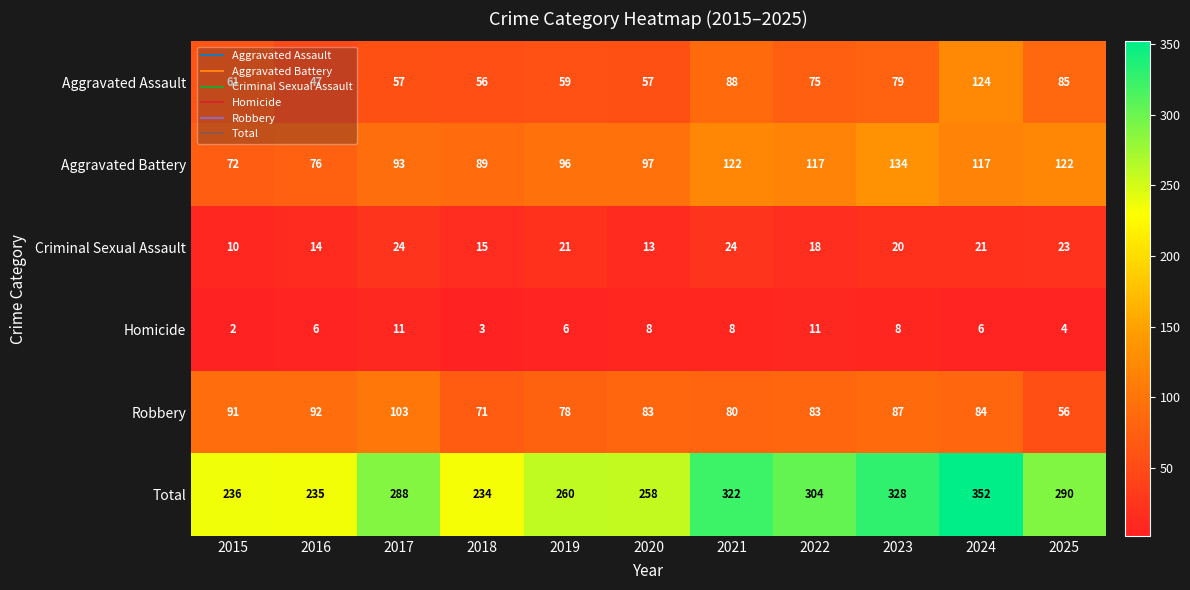

Rank the series at 2019 from lowest to highest value.

Homicide, Criminal Sexual Assault, Aggravated Assault, Robbery, Aggravated Battery, Total